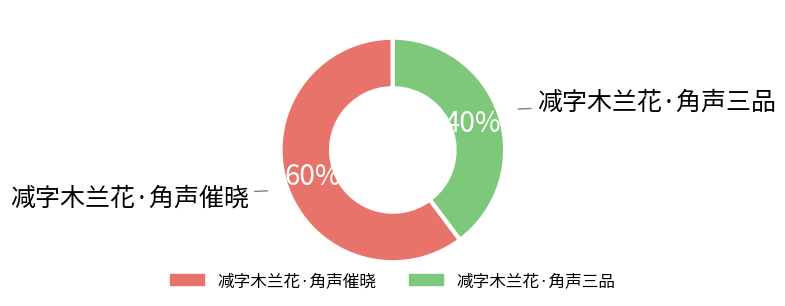

Which category has the biggest portion of the pie?

减字木兰花·角声催晓